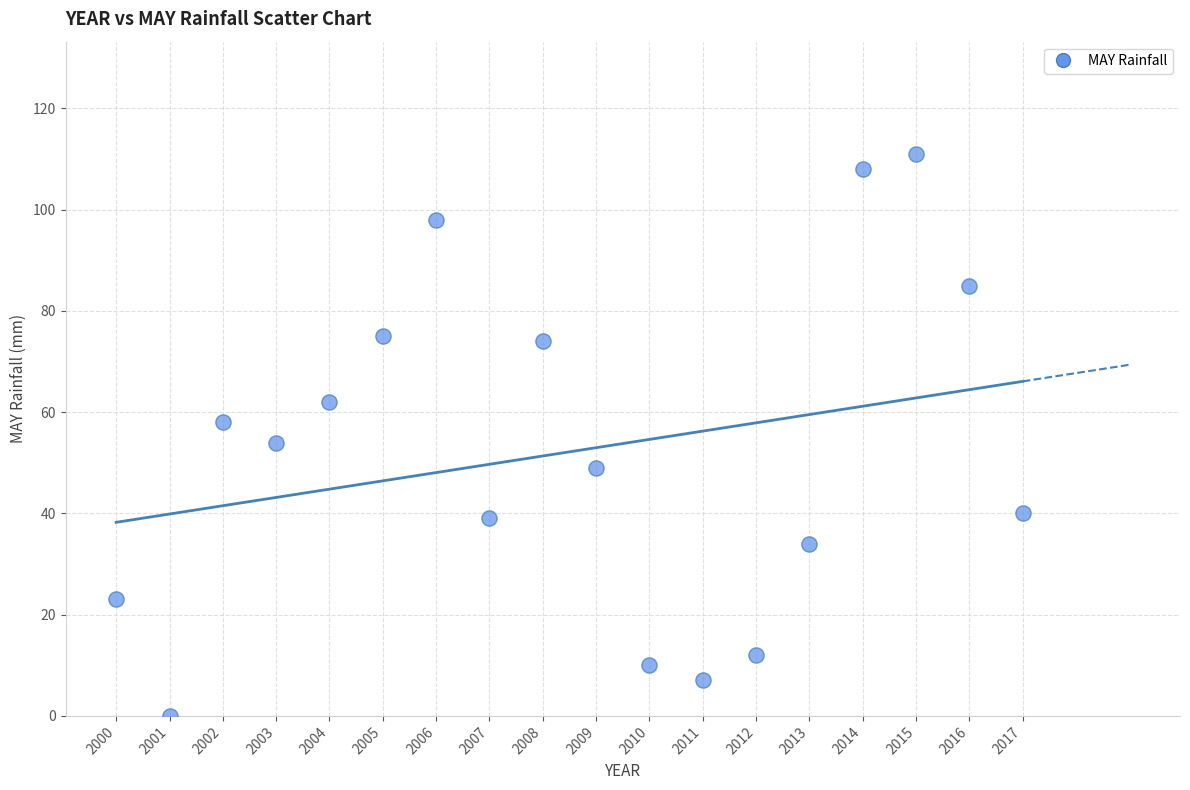

What is the range of X values (max minus min)?

17